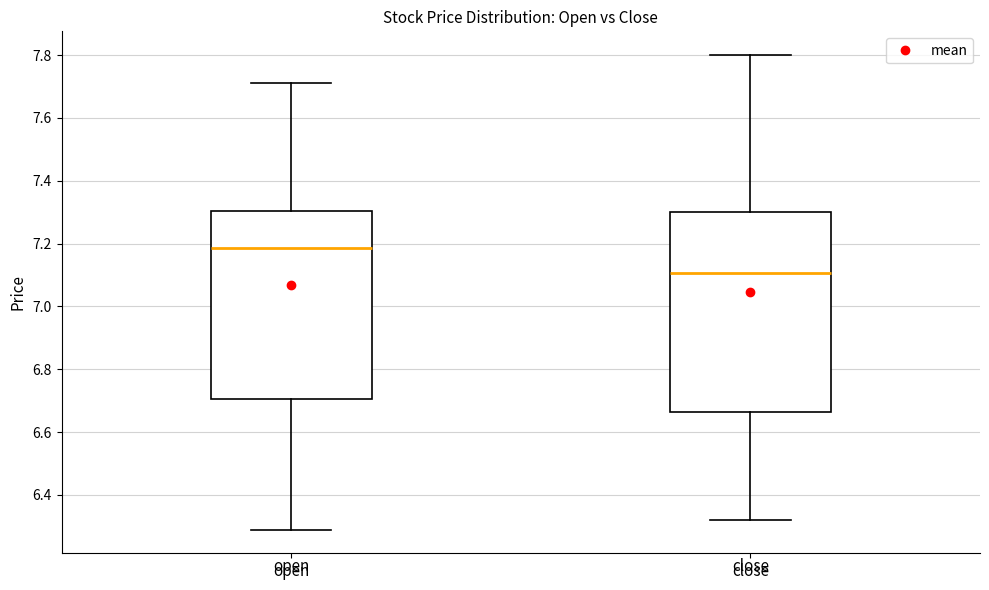

Reading left to right, transcribe this box plot: for each box, give where its median line is, the range the box spans, and where its two whiskers end, as read against the y-axis. The values are not printed on the chart, so give them approximately, as read against the axis.

open: median 7.18, box 6.70 to 7.30, whiskers 6.30 to 7.72
close: median 7.10, box 6.66 to 7.30, whiskers 6.32 to 7.80